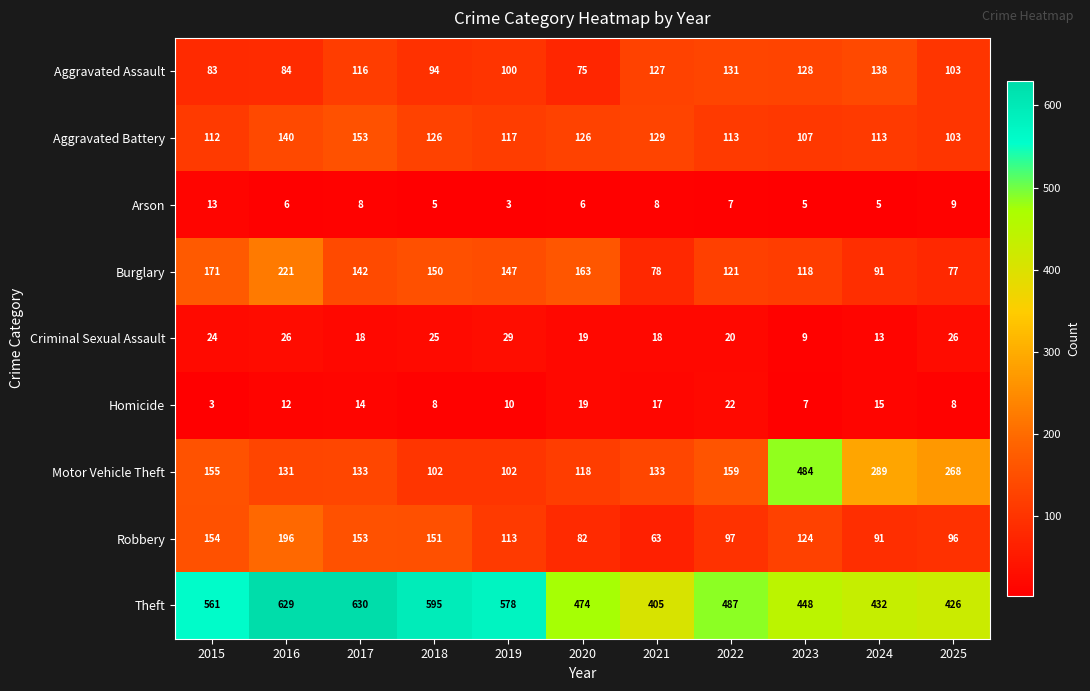

Between 2020 and 2021, which series saw the biggest shift?

Burglary